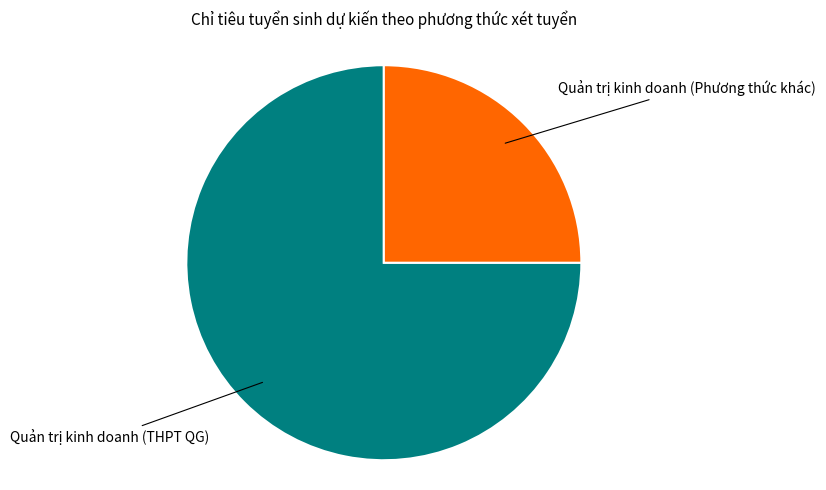

Does any single category account for the majority?

Yes